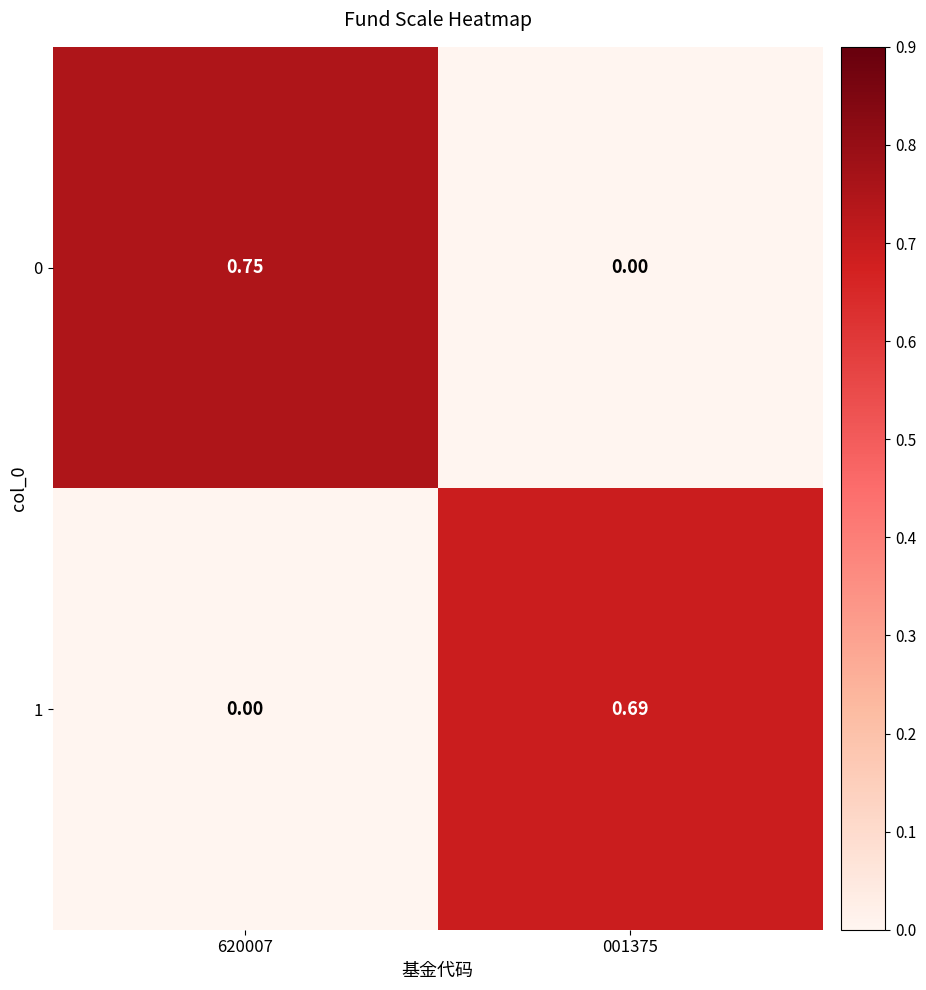

At which category does the chart reach its peak across all series?

620007